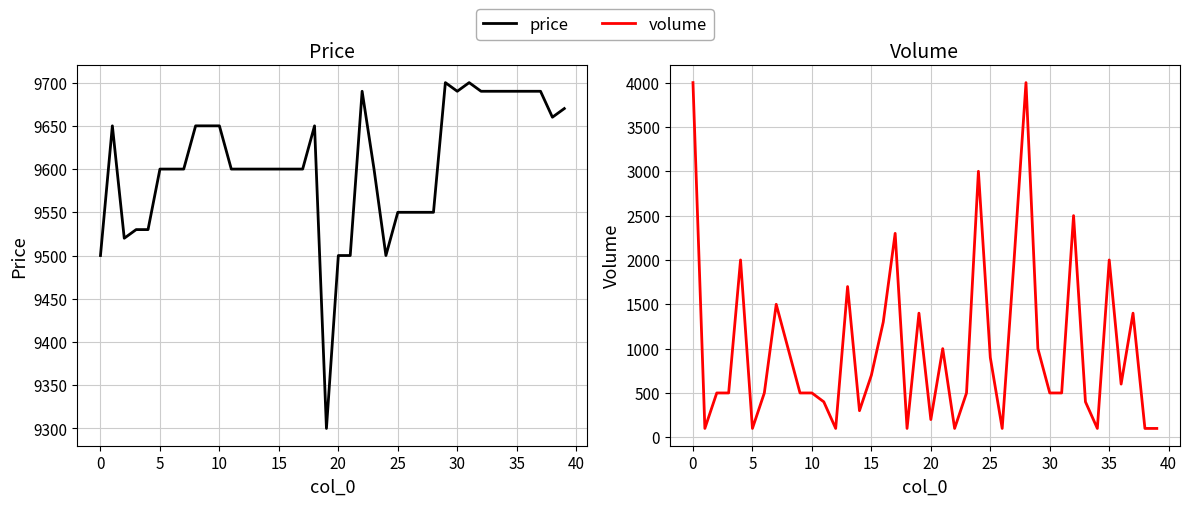

What is the difference between the second highest and minimum values in the price series?

400